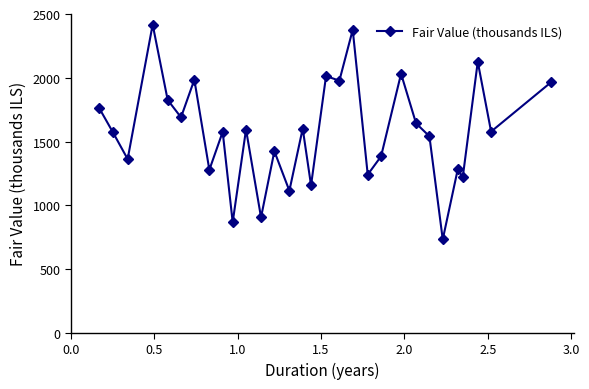

What is the value of the 8th point from the left?

1278.0